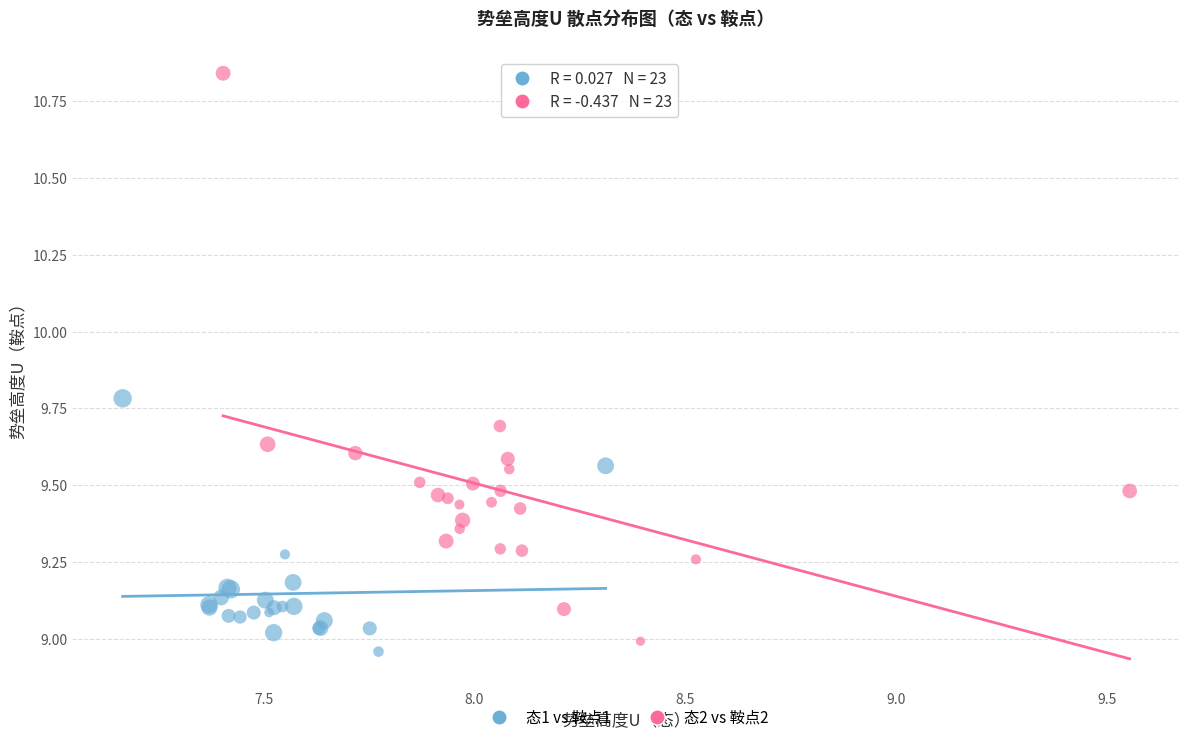

Which series contains the highest Y value?

态2 vs 鞍点2